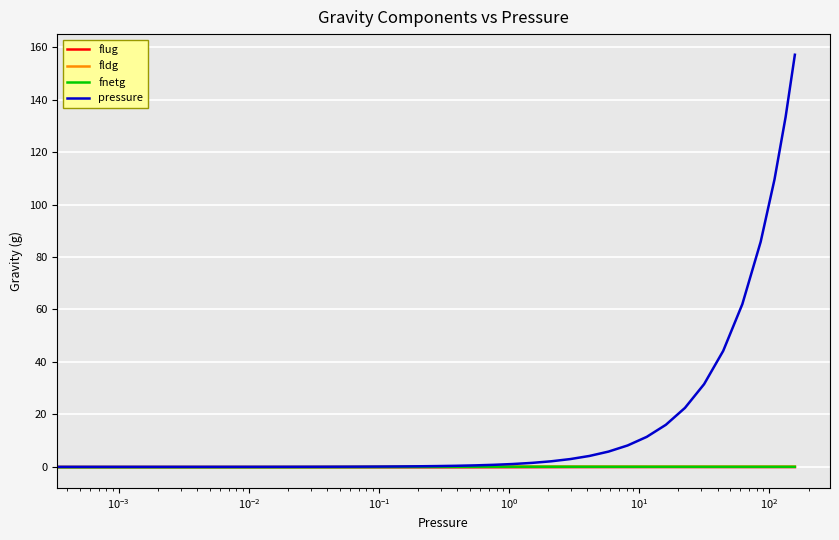

Which series has the largest total across all categories?

pressure